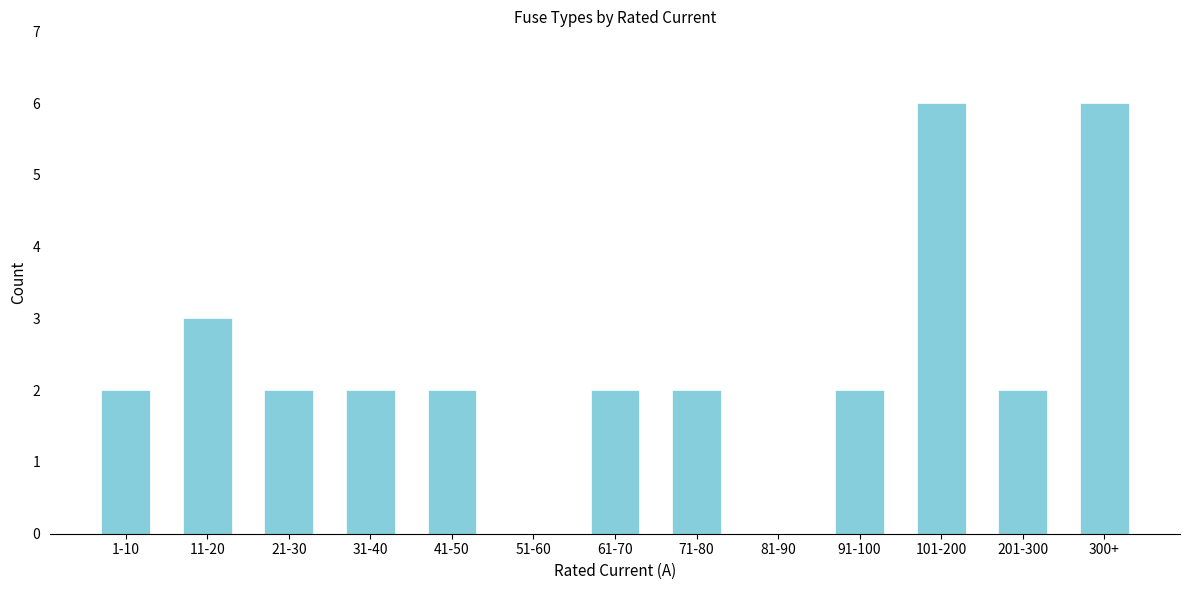

Reading left to right, transcribe all the data shown in this chart.

1-10=2	11-20=3	21-30=2	31-40=2	41-50=2	51-60=0	61-70=2	71-80=2	81-90=0	91-100=2	101-200=6	201-300=2	300+=6